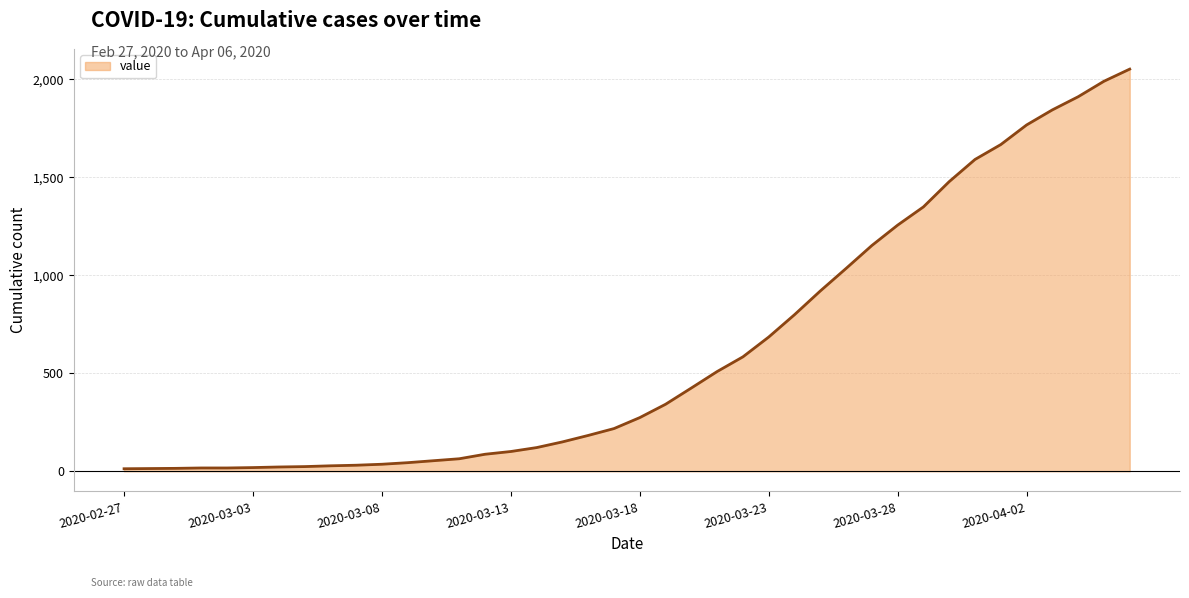

What is the difference between the maximum and minimum values?

2039